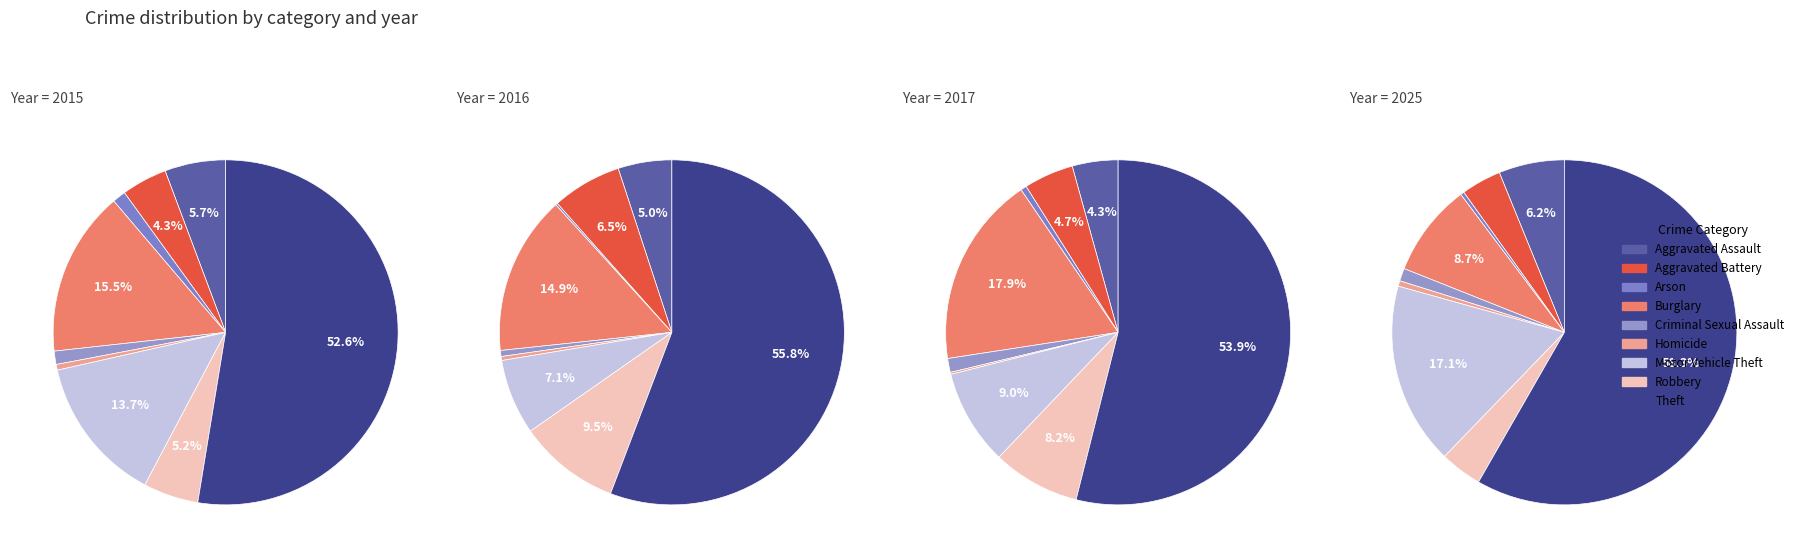

Which series changed the most between Burglary and Homicide?

2017